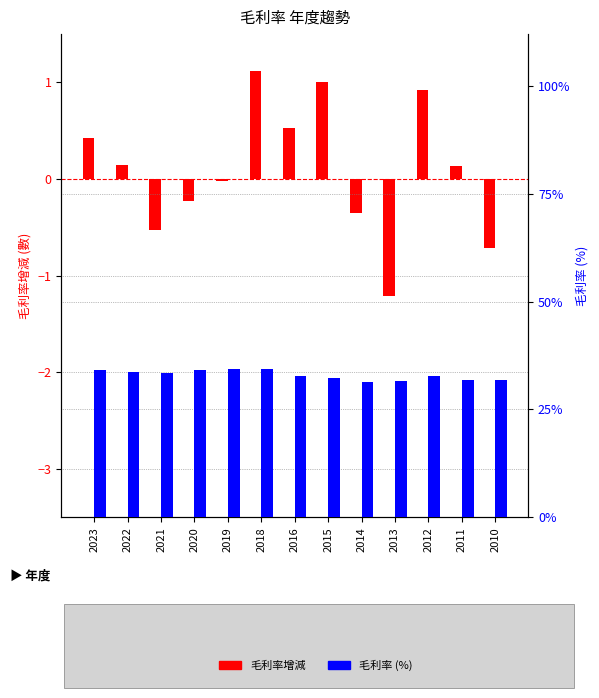

What is the sum of the 毛利率增減 values at 2020 and 2022?

-0.1